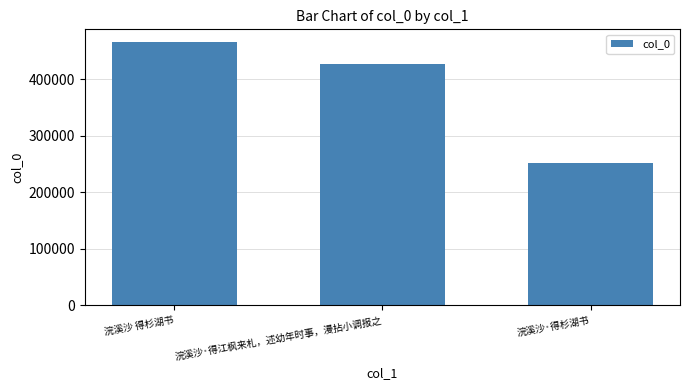

How many bars are there in total?

3